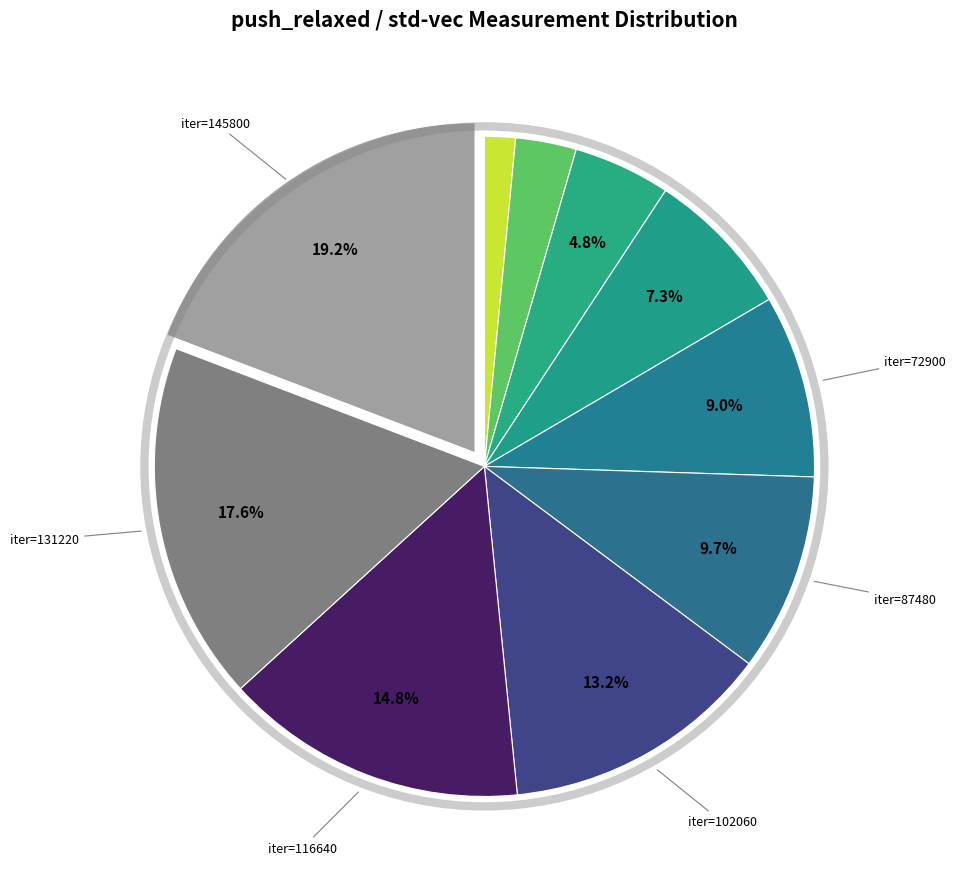

How many slices are in this pie chart?

10